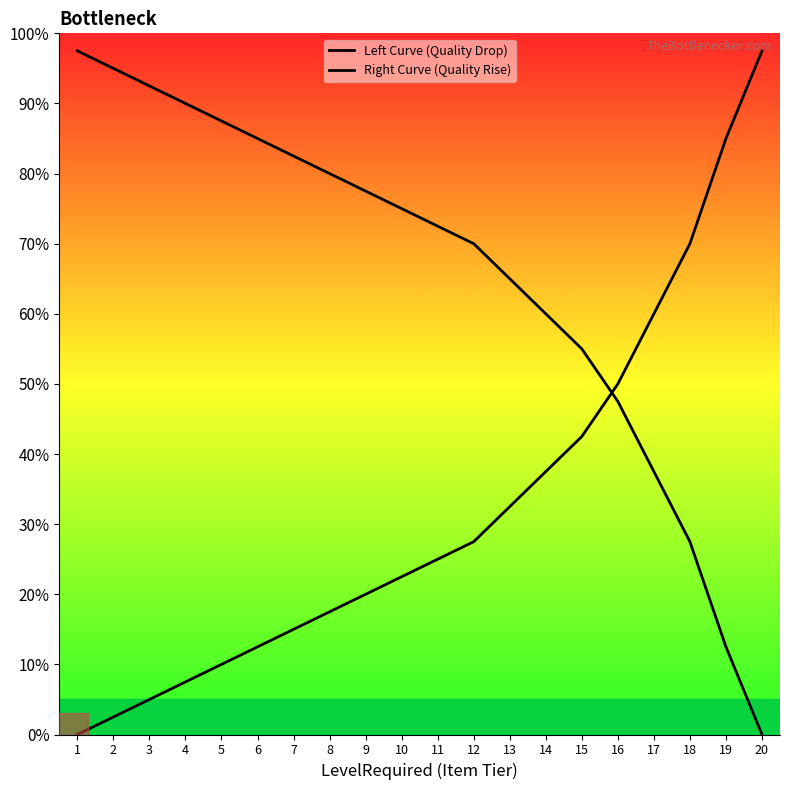

How many lines are shown in the chart?

2